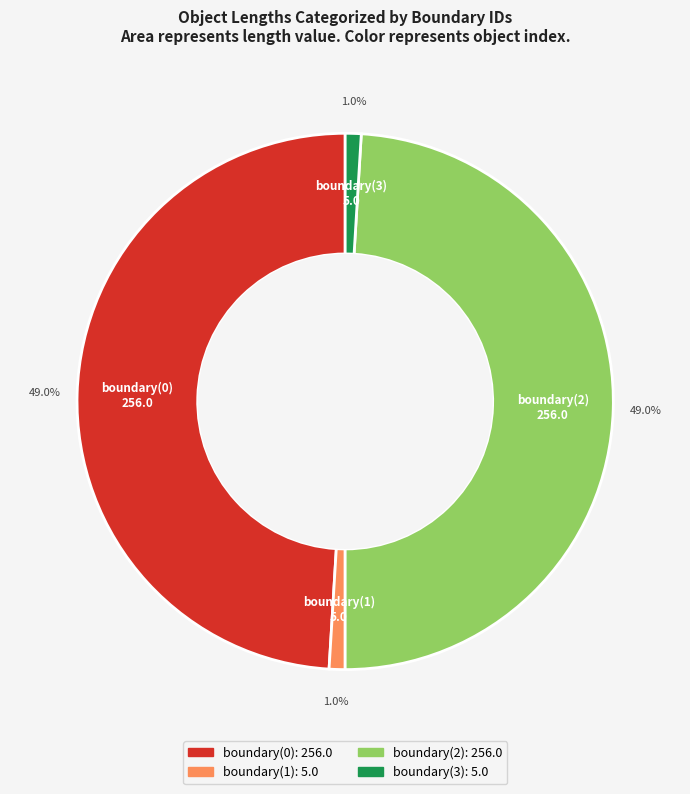

What is the ratio of the value at boundary(3) to the value at boundary(1)?

1.0